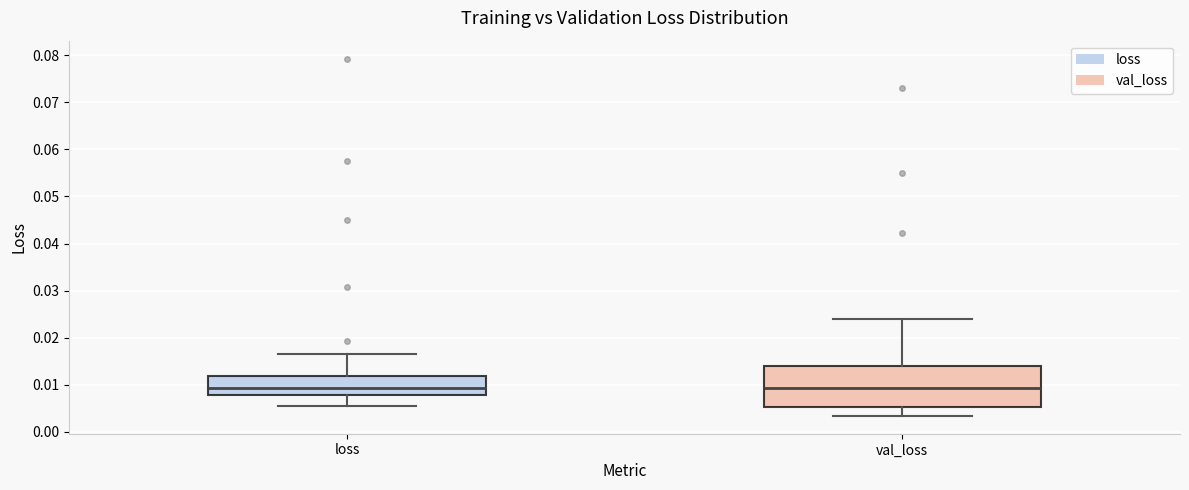

Reading left to right, read every box against the y-axis: the position of its median line, the range the box covers, and the ends of its whiskers. The values are not printed on the chart, so give them approximately, as read against the axis.

loss: median 0.009, box 0.008 to 0.012, whiskers 0.005 to 0.016
val_loss: median 0.009, box 0.005 to 0.014, whiskers 0.003 to 0.024